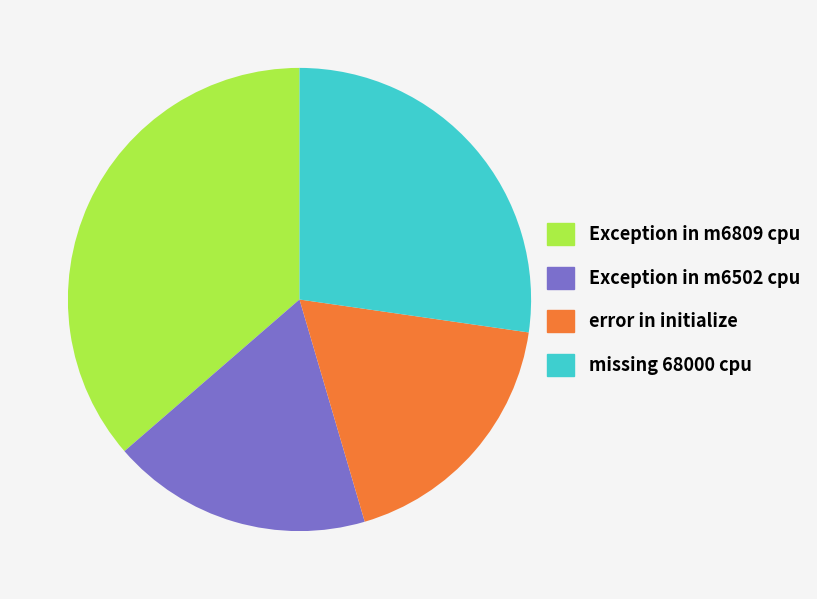

Which category has the biggest portion of the pie?

Exception in m6809 cpu